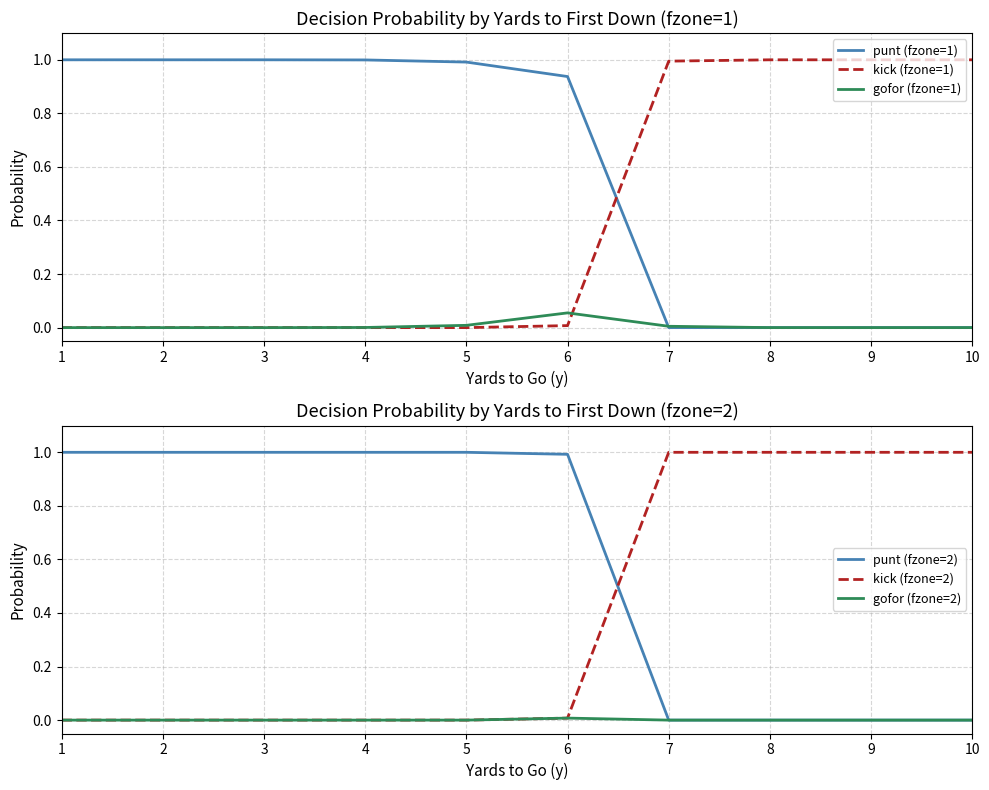

How many lines are shown in the chart?

6